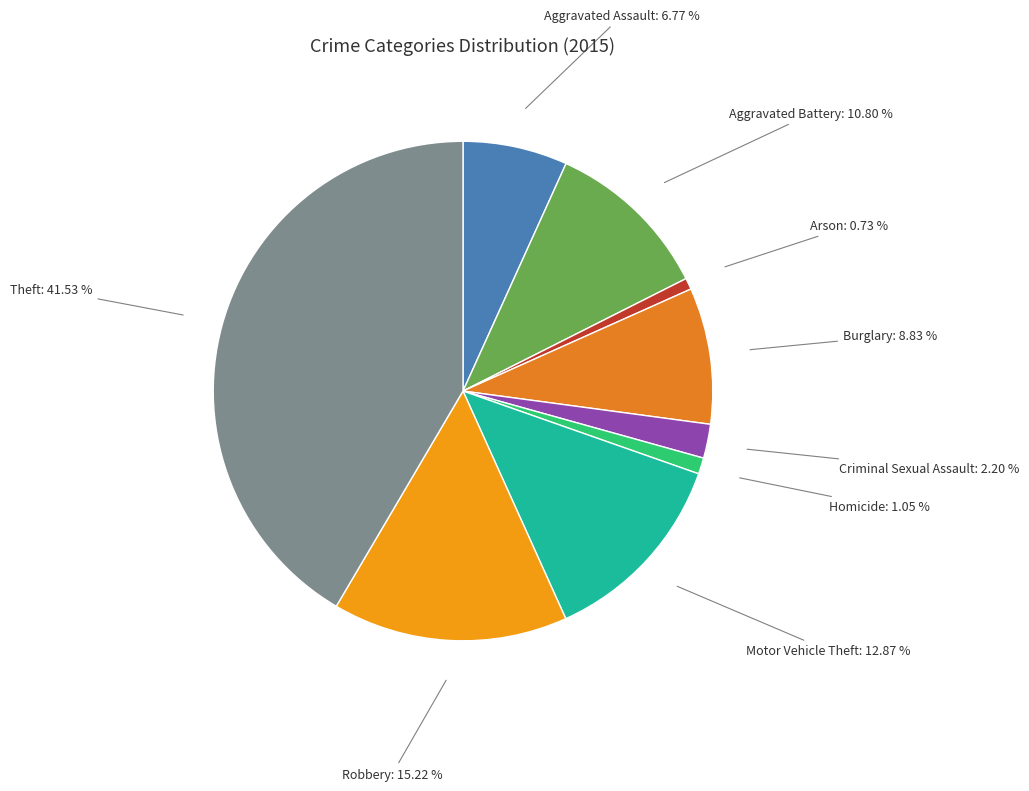

Combined, do Motor Vehicle Theft and Aggravated Assault account for over 50%?

No